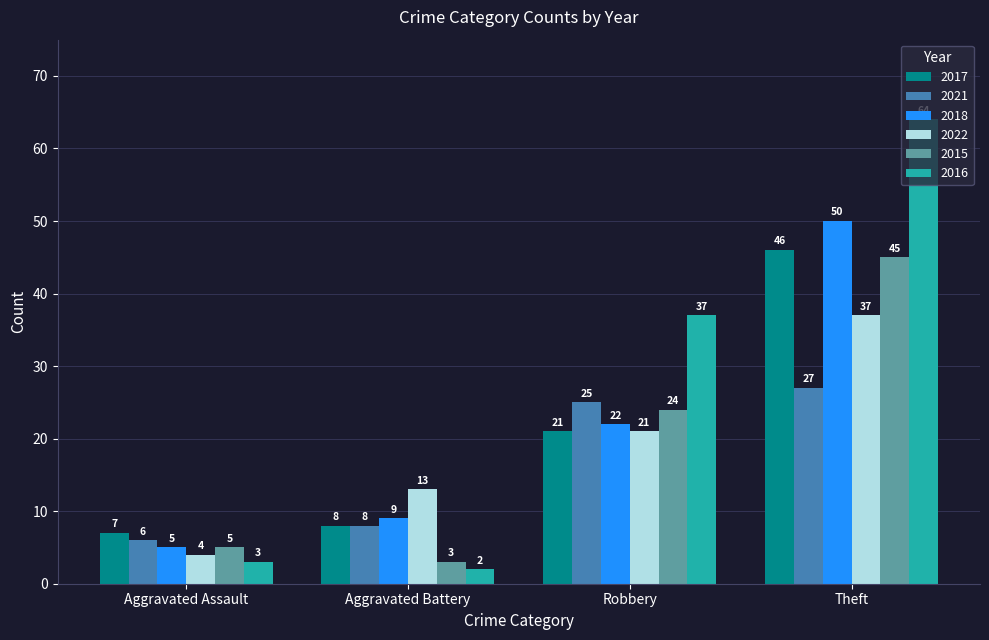

What is the value of the 2022 bar at the 3rd from the left?

21